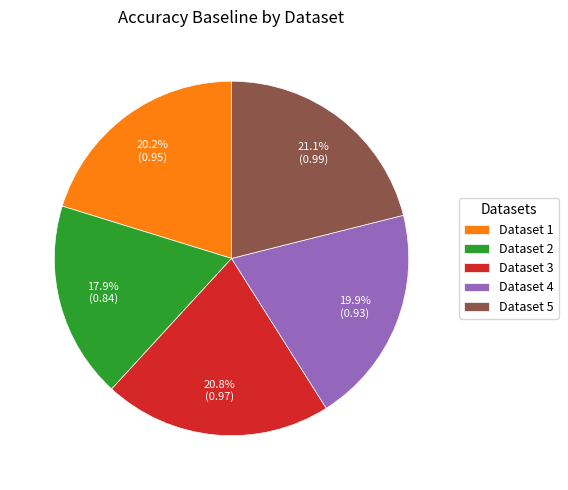

How many segments does this pie chart have?

5